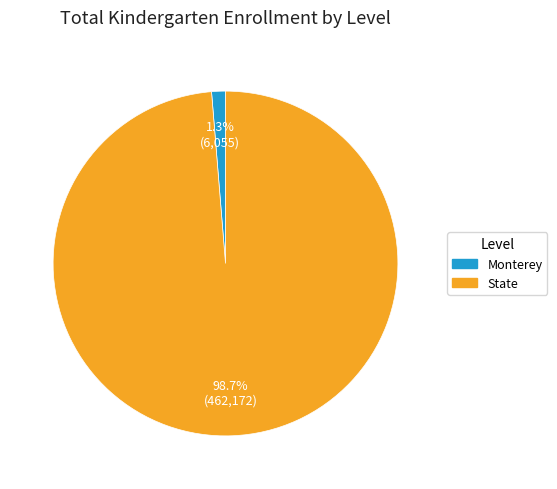

Which slice is the smallest?

Monterey